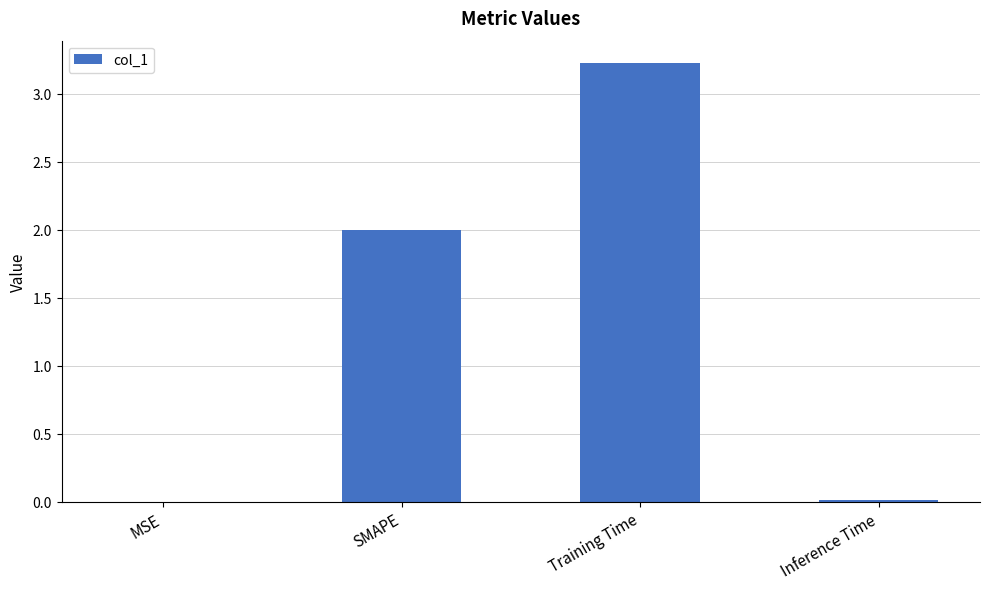

Read the value at Training Time.

3.2